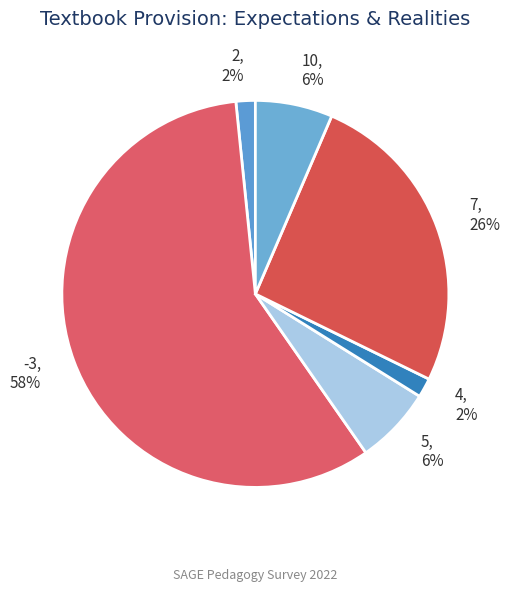

Does 5 represent more than half of the total?

No